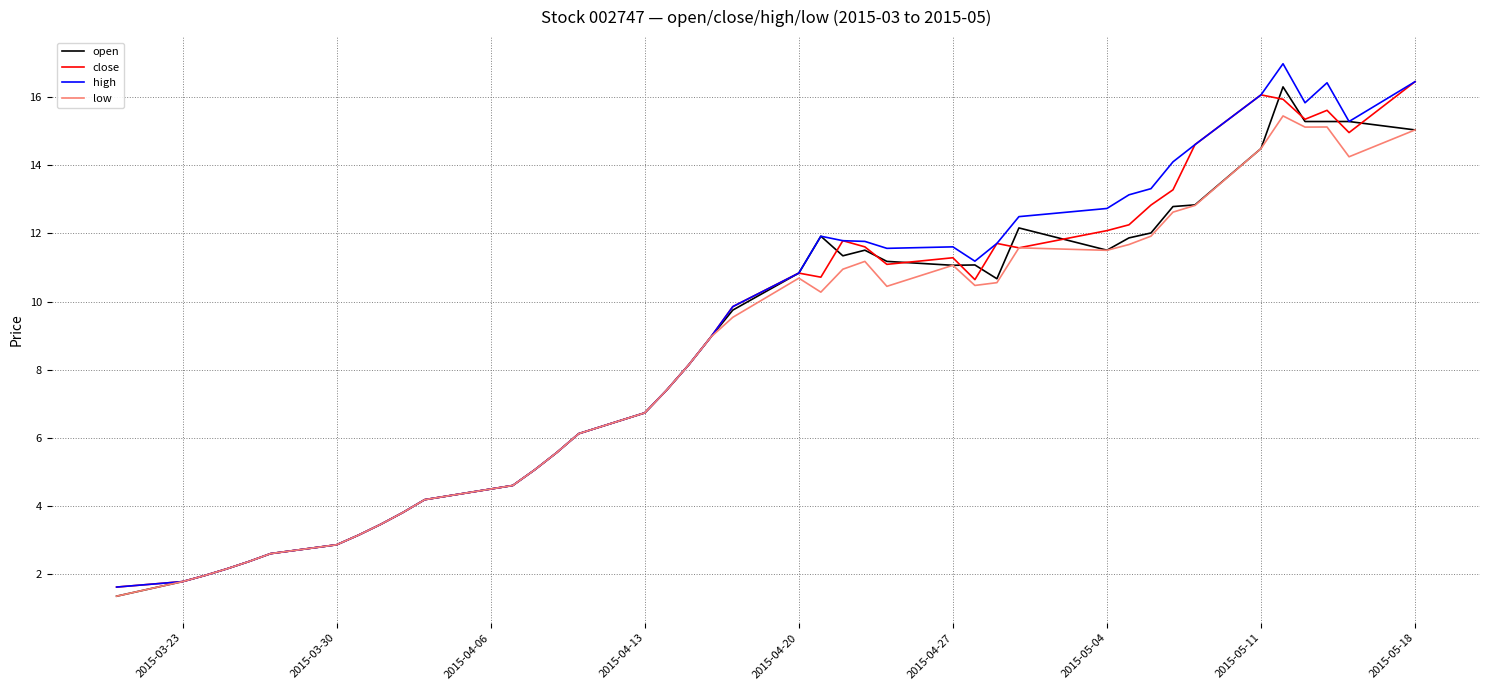

What is the lowest value of the open series?

1.3